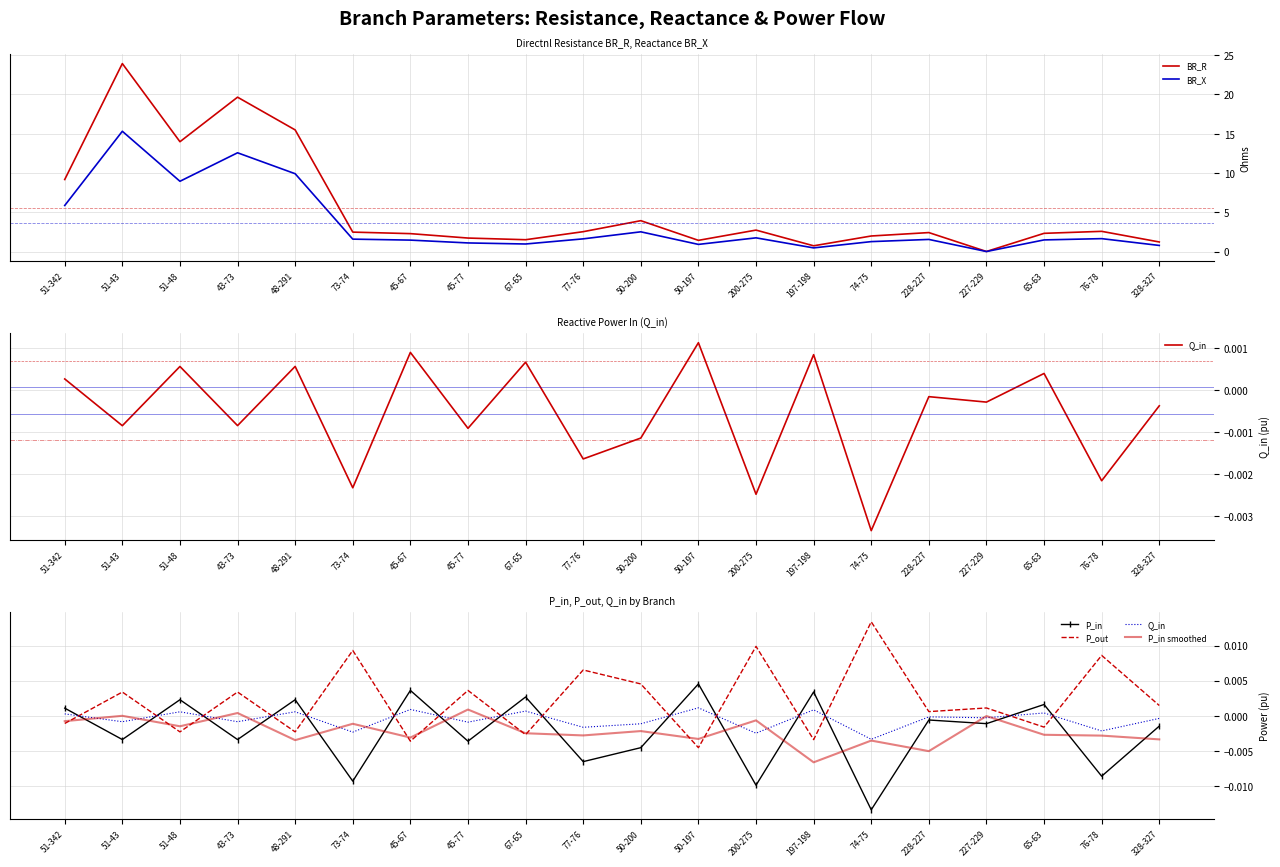

Between 50-200 and 74-75, which is larger?

50-200